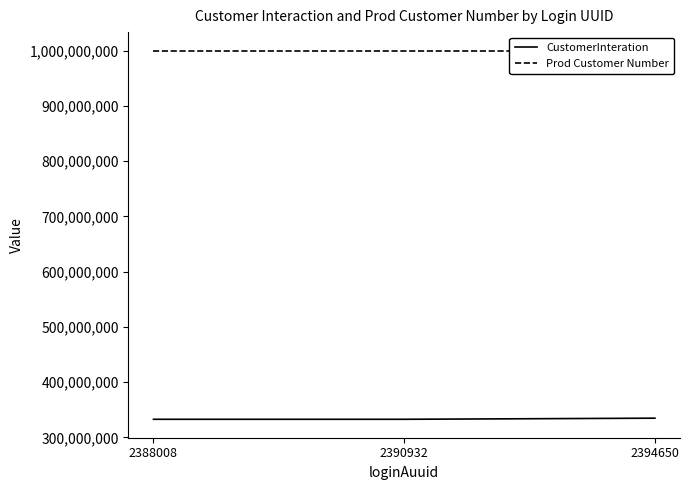

What is the sum of all CustomerInteration values?

1000106006